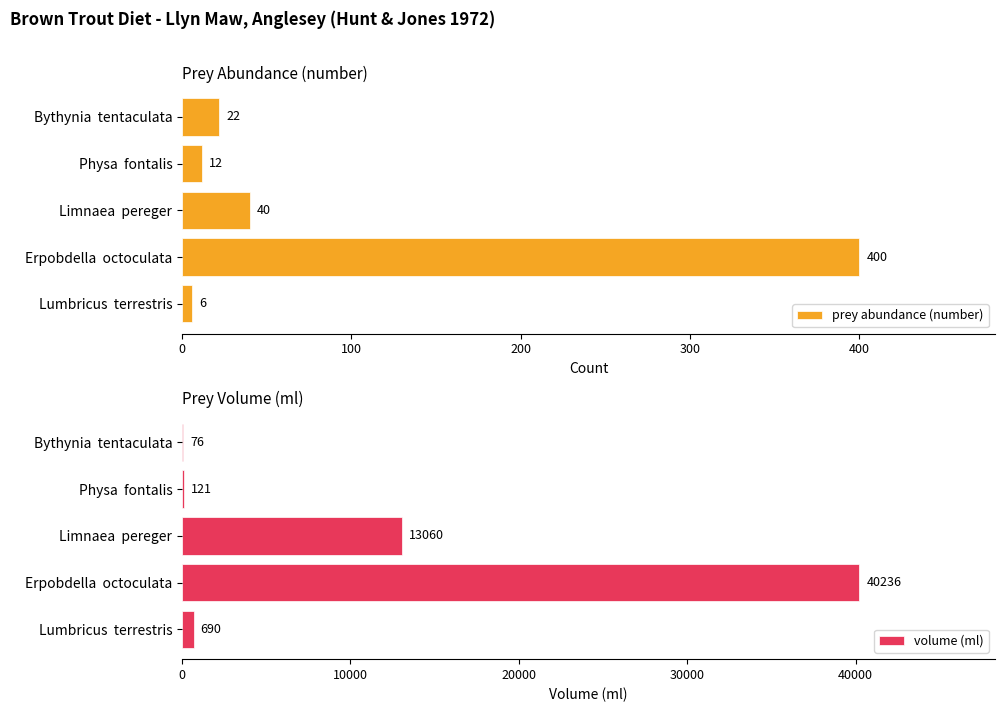

Are the bars horizontal?

Yes